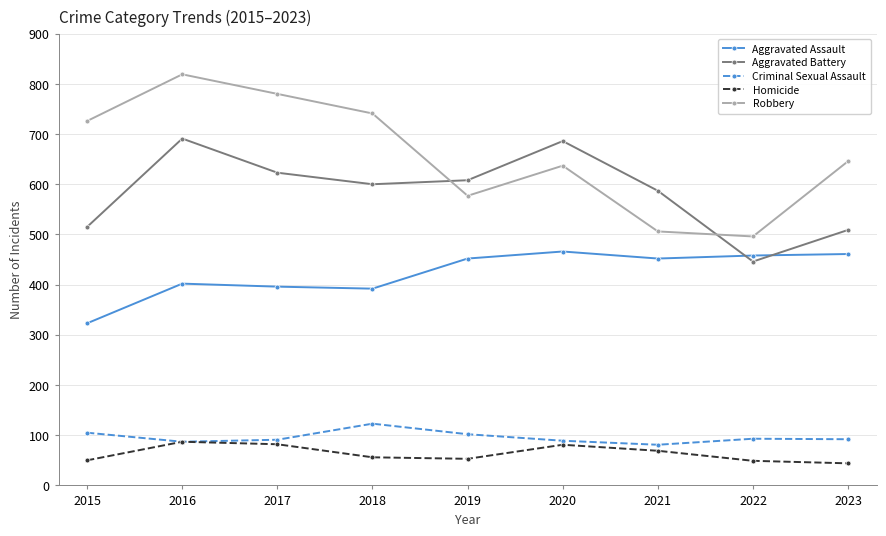

What is the sum of the Aggravated Battery values at 2017 and 2020?

1309